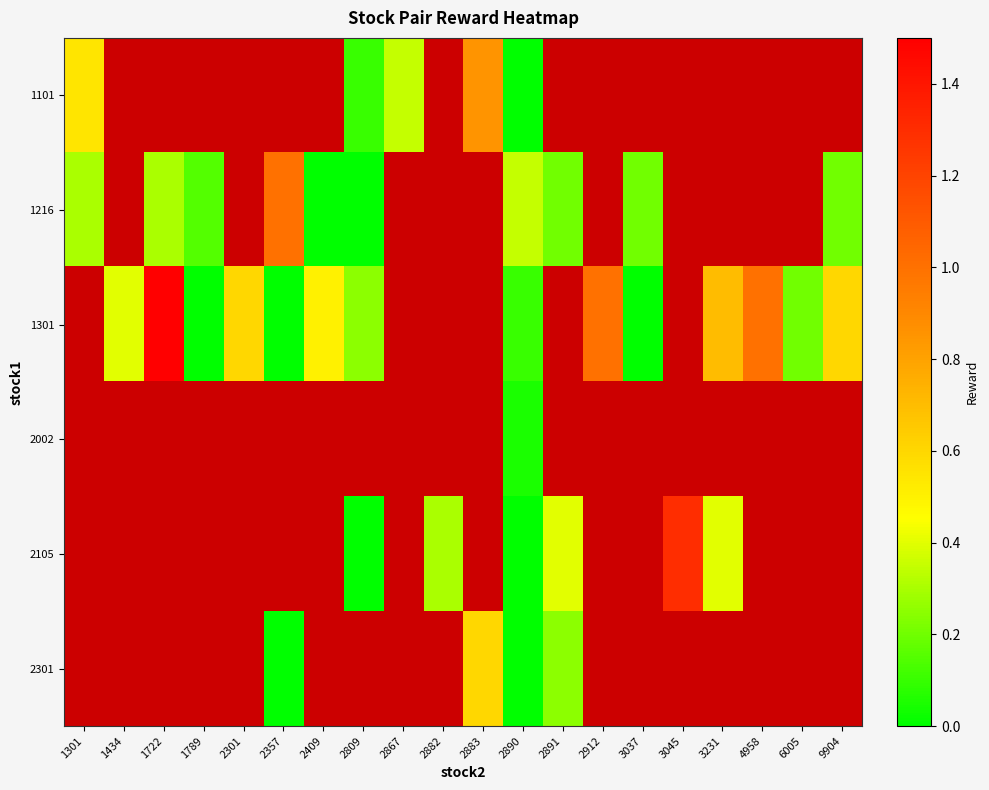

At which category is the sum across all series the highest?

2890